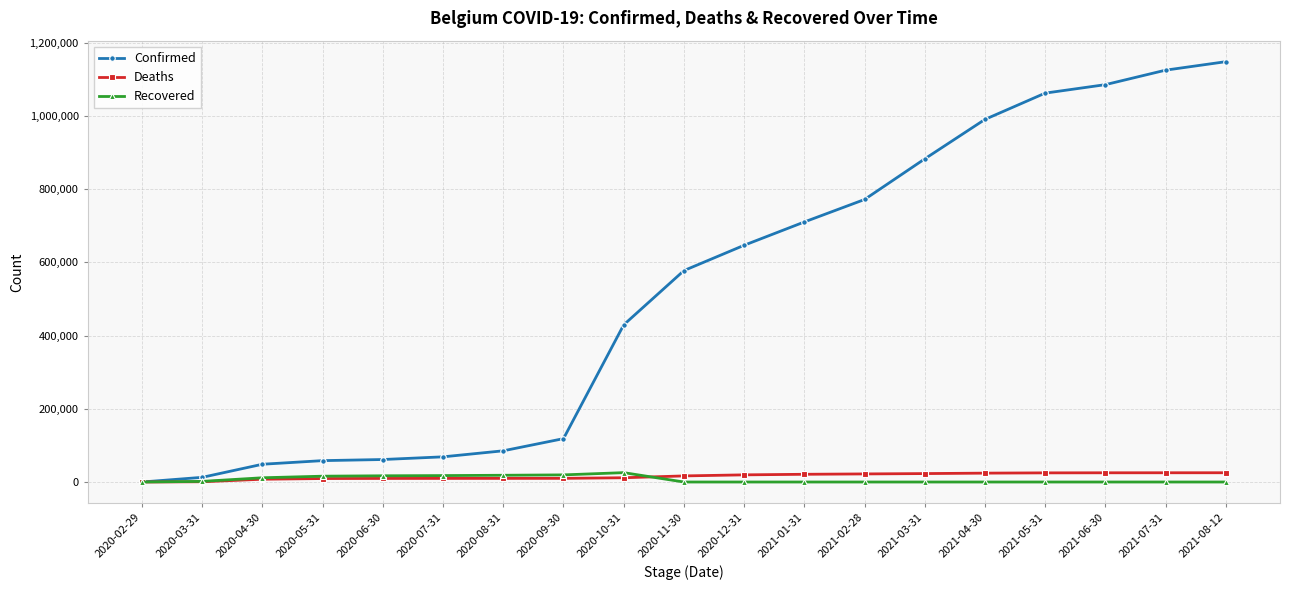

What is the label of the 19th point from the right?

2020-02-29